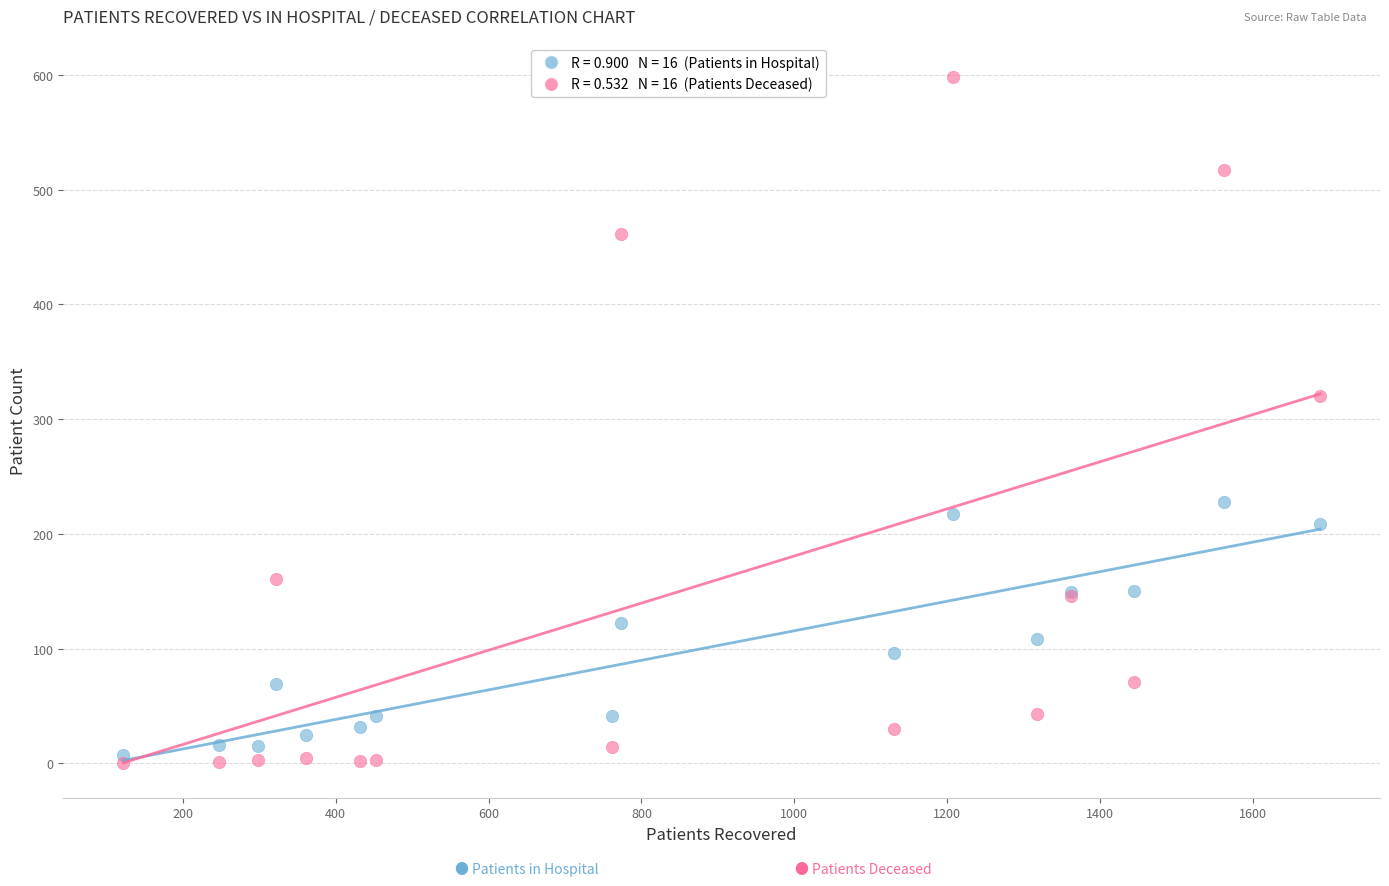

Across all series, what Y value is closest to 299?

320